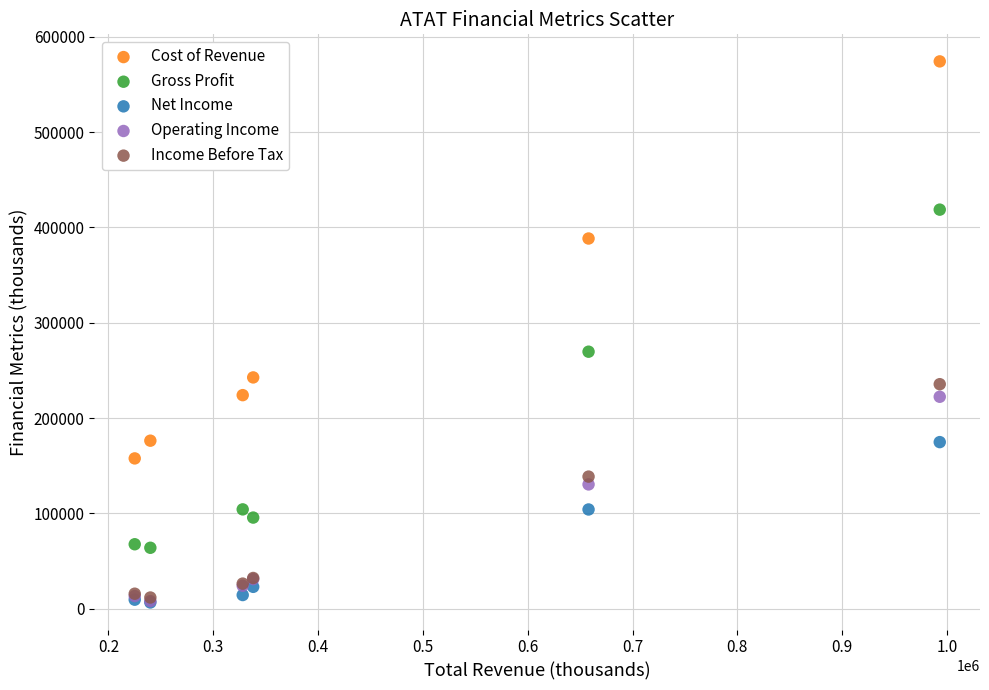

Which series has the largest Y range (max minus min)?

Cost of Revenue